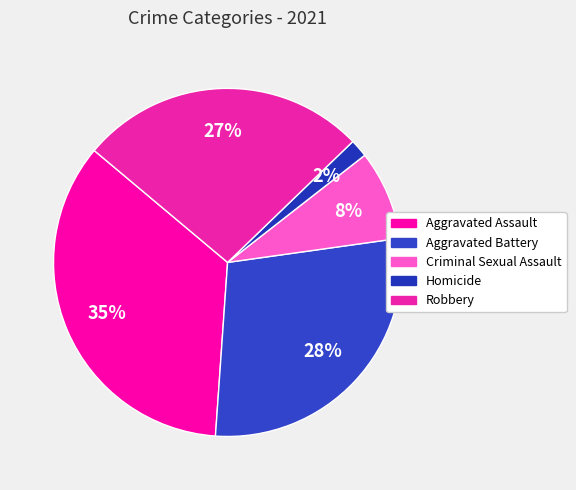

Rank the categories by value from highest to lowest.

Aggravated Assault, Aggravated Battery, Robbery, Criminal Sexual Assault, Homicide